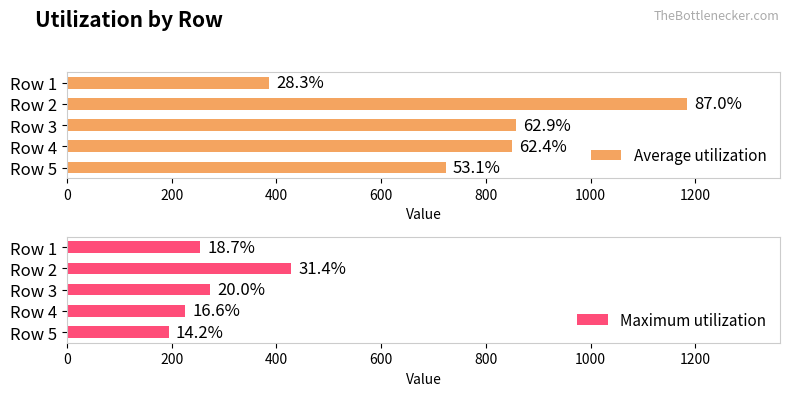

How many data points in Average utilization are less than 849?

2